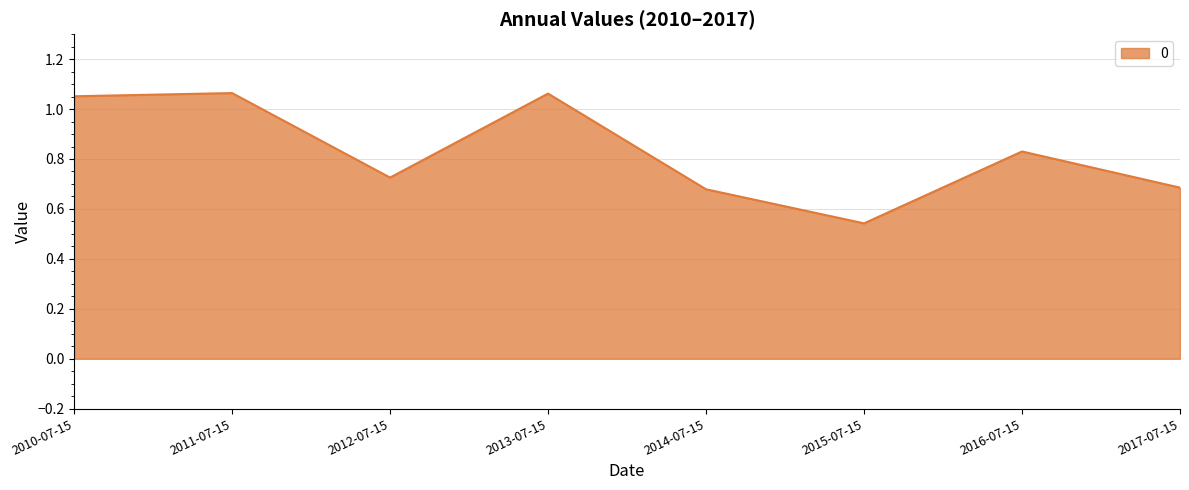

Count the number of categories in the chart.

8